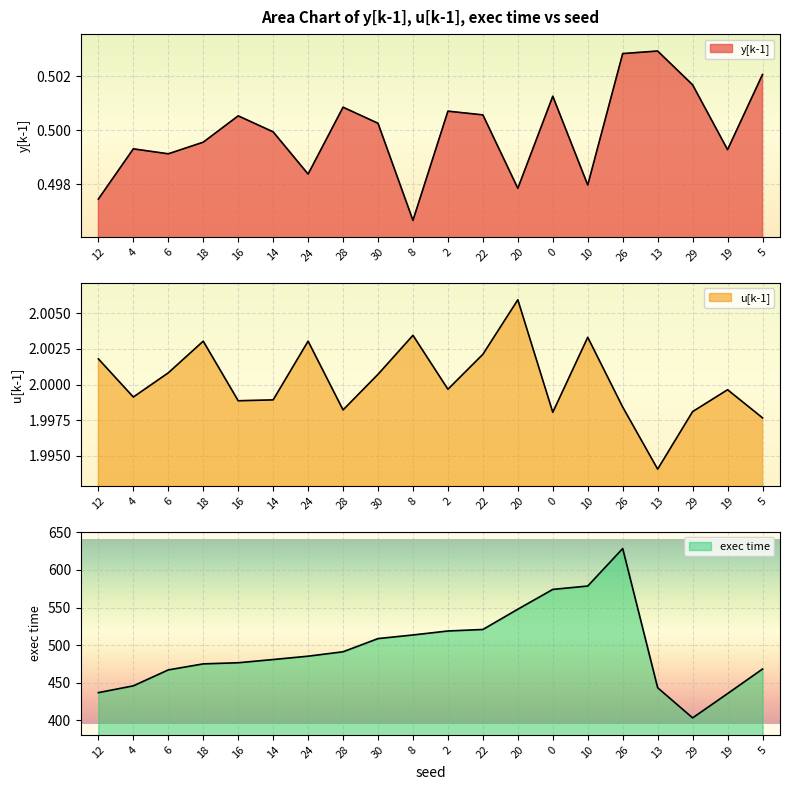

True or false: y[k-1] has more than 0 points higher than both neighbors.

True